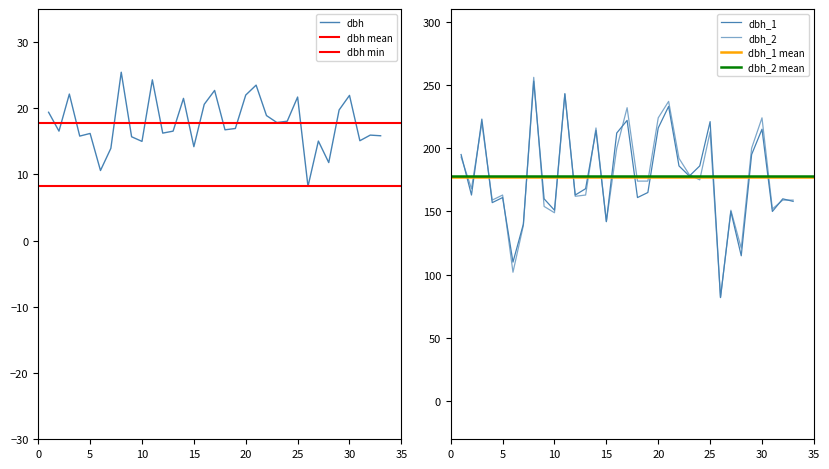

Rank the series by their maximum value, from highest to lowest.

dbh_2, dbh_1, dbh